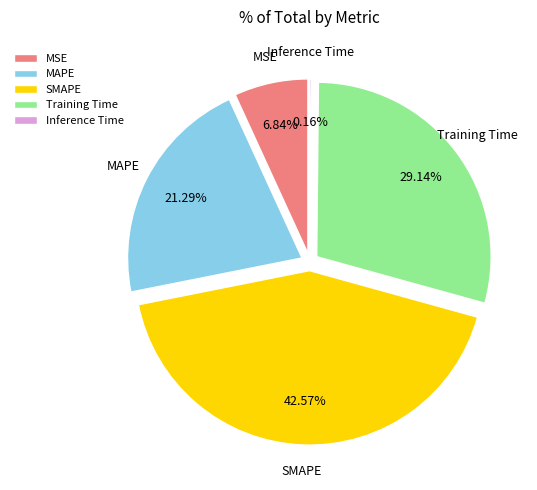

Is there any slice that represents more than half of the pie?

No